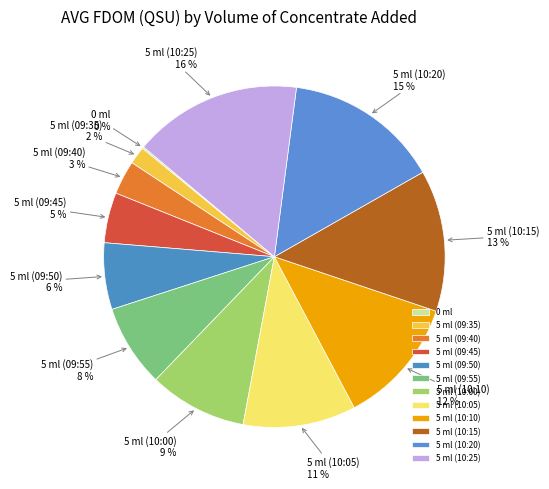

Combined, do 5 ml (09:35) and 5 ml (09:55) account for over 50%?

No